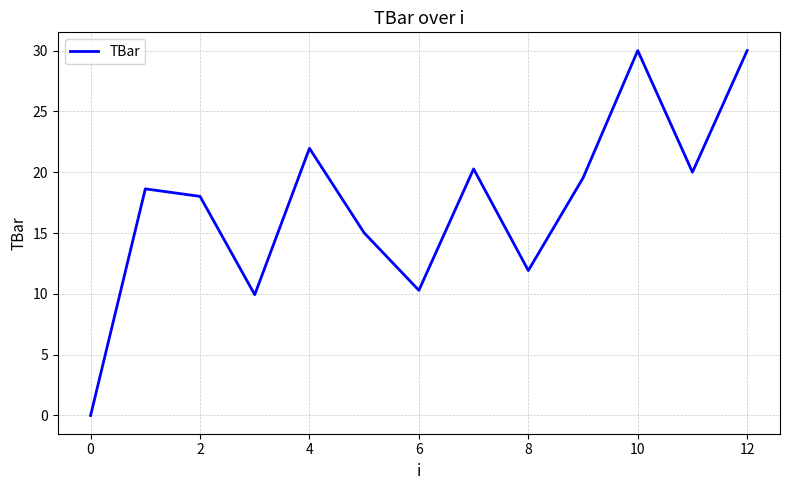

What is the difference between the maximum and minimum values?

30.0